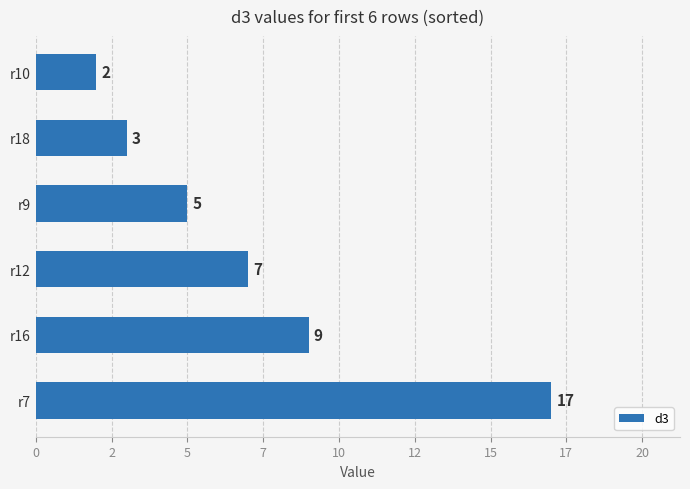

Rank the categories by value from highest to lowest.

r7, r16, r12, r9, r18, r10